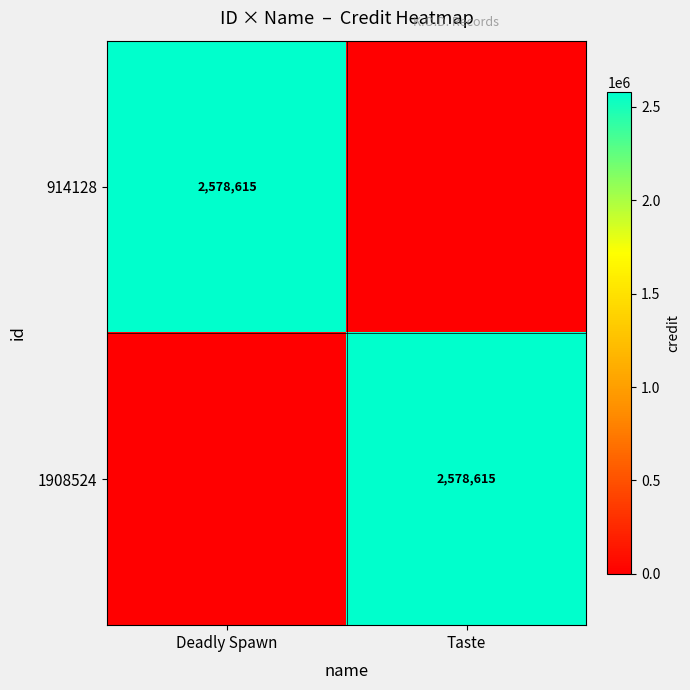

What is the greatest value displayed?

2578615